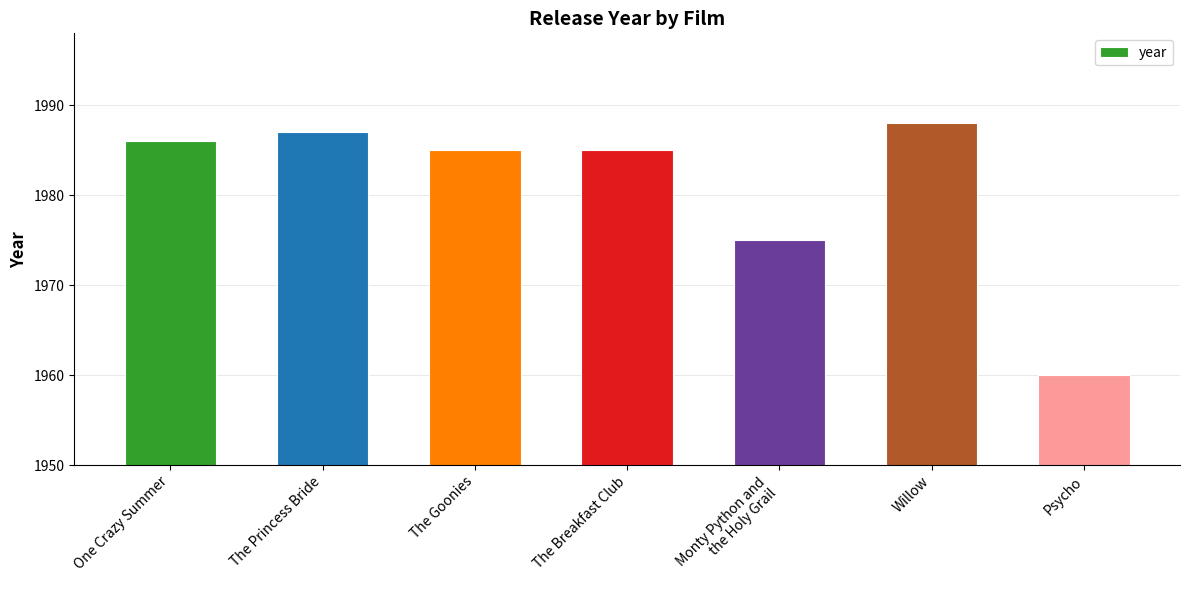

Reading right to left, extract all data points from this chart.

1960	1988	1975	1985	1985	1987	1986